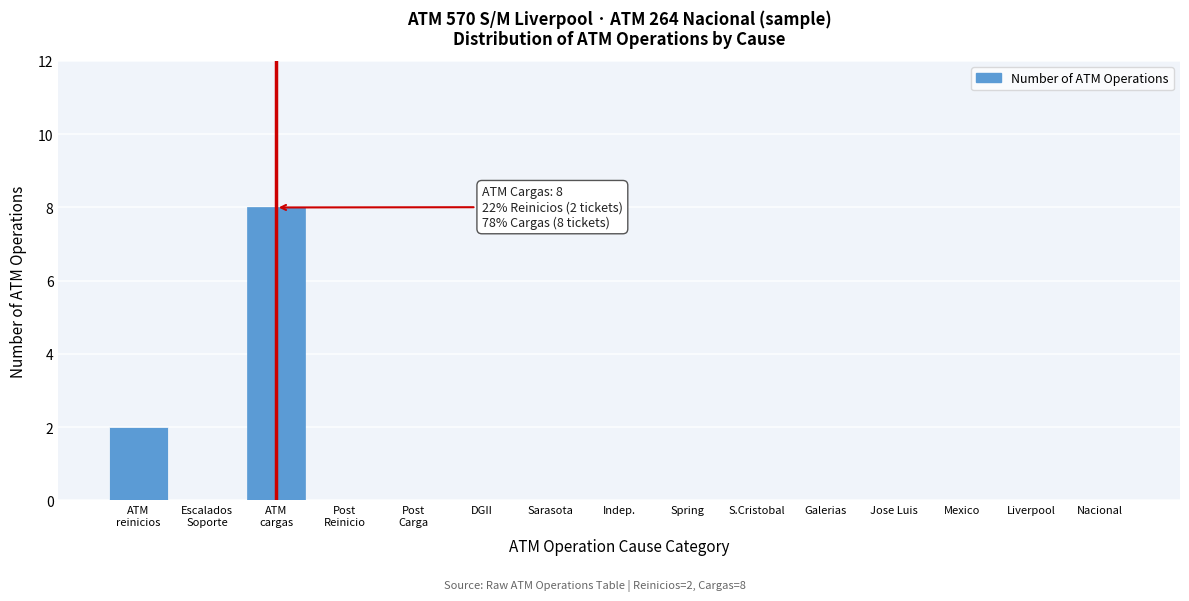

What is the greatest value displayed?

8